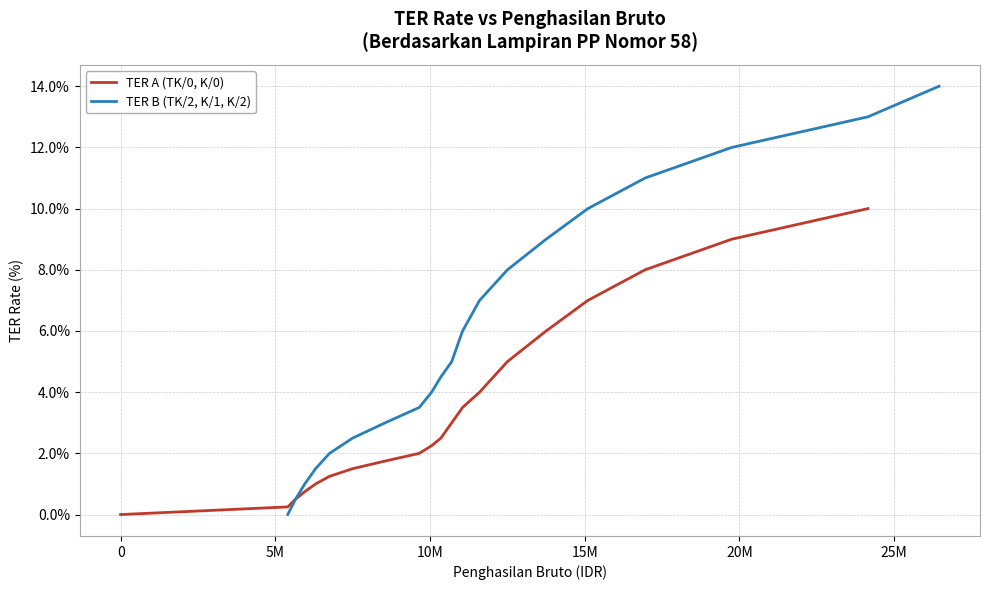

Reading left to right, what are all the values shown in this chart?

TER A (TK/0, K/0): 0.0	0.2	0.5	0.8	1.0	1.2	1.5	1.8	2.0	2.2	2.5	3.0	3.5	4.0	5.0	6.0	7.0	8.0	9.0	10.0
TER B (TK/2, K/1, K/2): 0.0	0.5	1.0	1.5	2.0	2.5	3.0	3.5	4.0	4.5	5.0	6.0	7.0	8.0	9.0	10.0	11.0	12.0	13.0	14.0